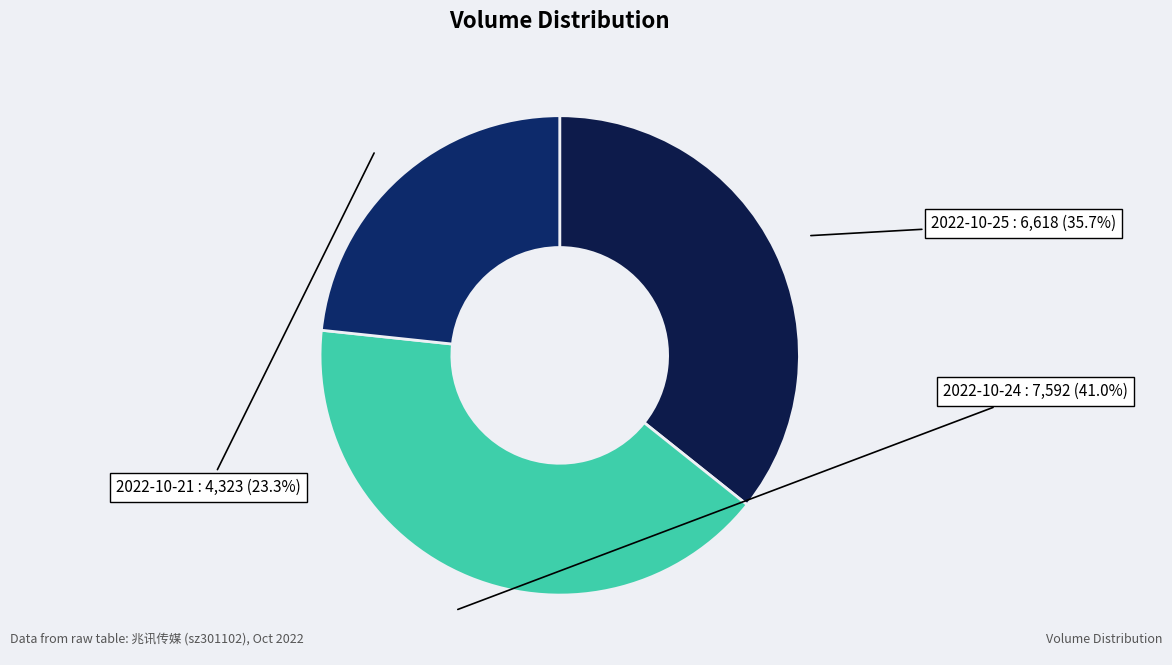

How many slices are in this pie chart?

3